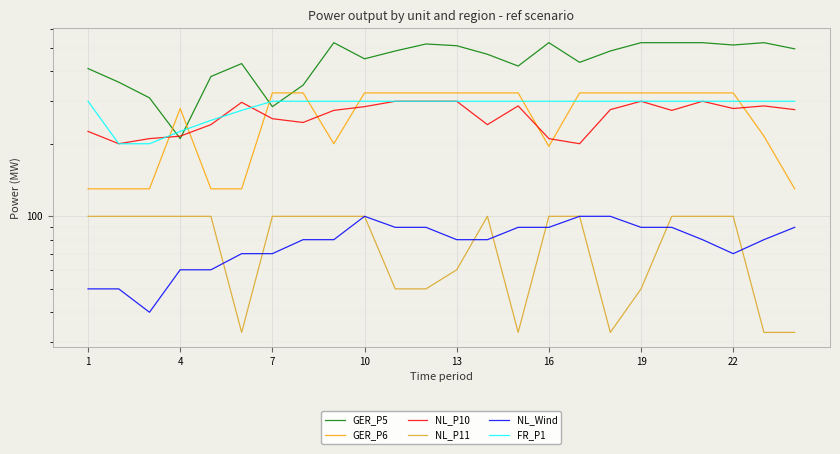

Is this an area chart (filled region under the line)?

No